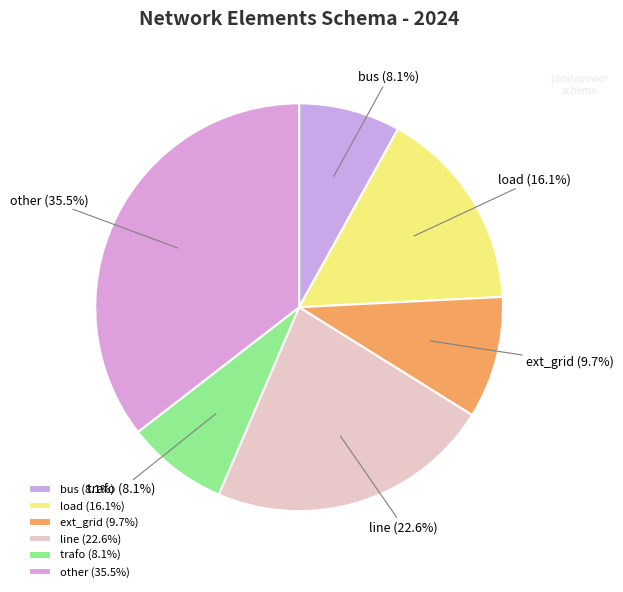

To the nearest percent, what is the difference between the largest and smallest slice percentages?

27%